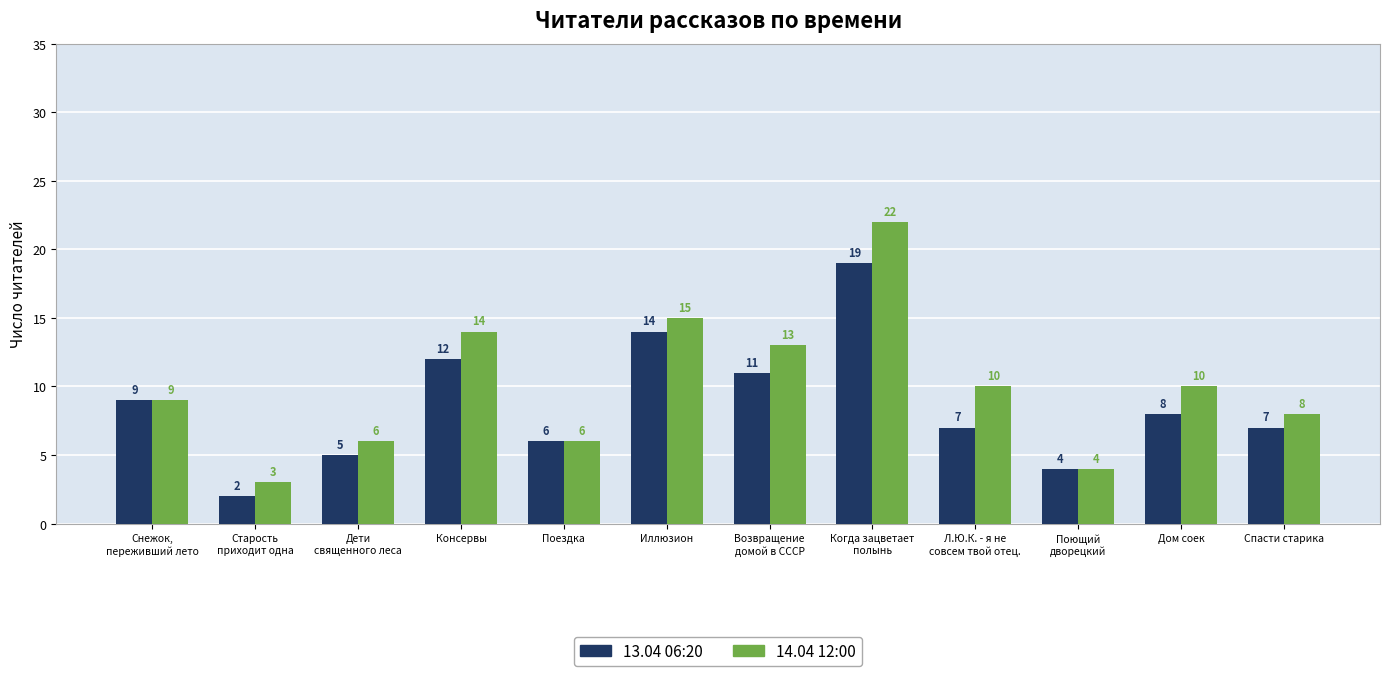

What is the difference between the maximum and minimum values in the 13.04 06:20 series?

17